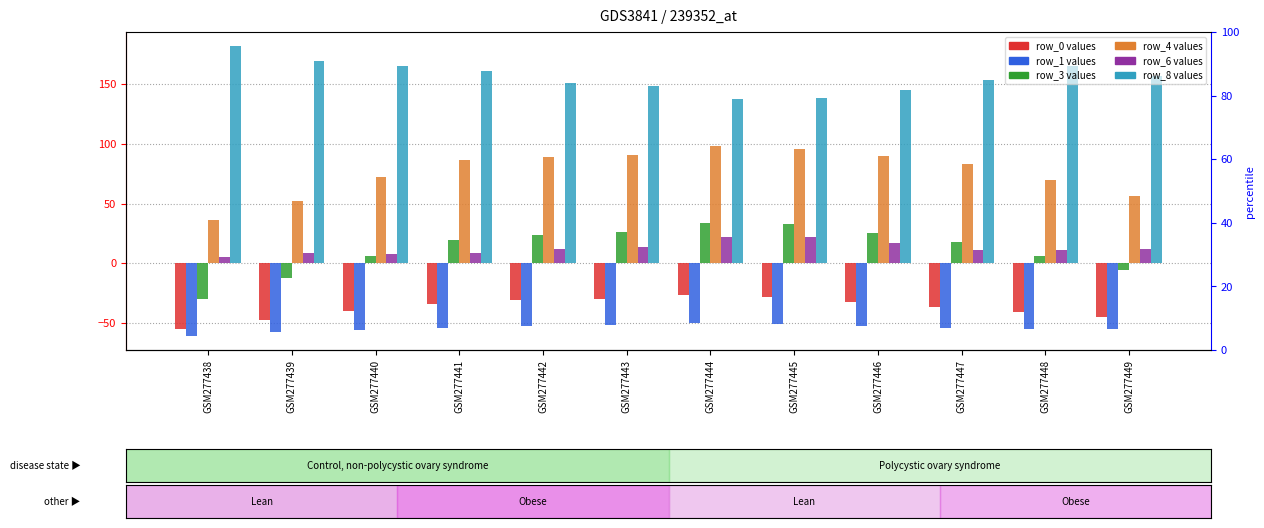

The value of row_6 at GSM277440 is 7.9. True or false?

True